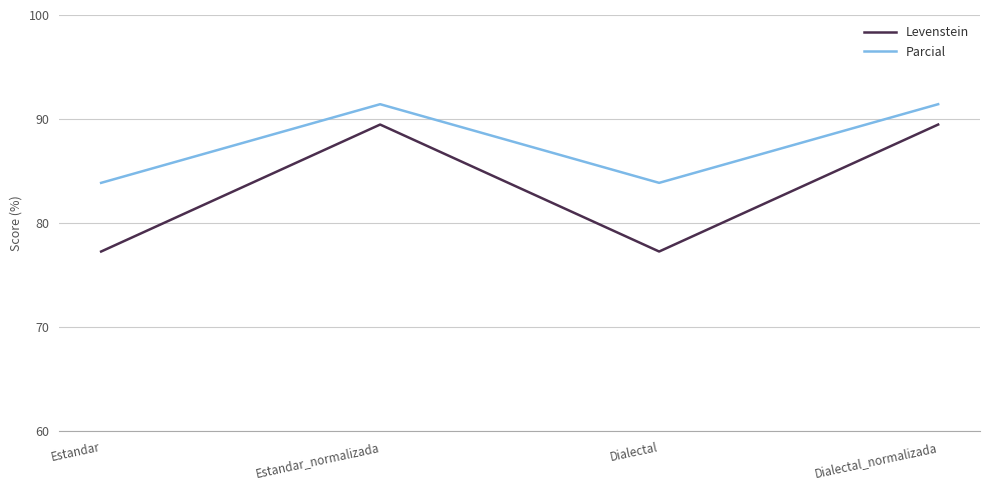

At how many categories does at least one series exceed 78?

4